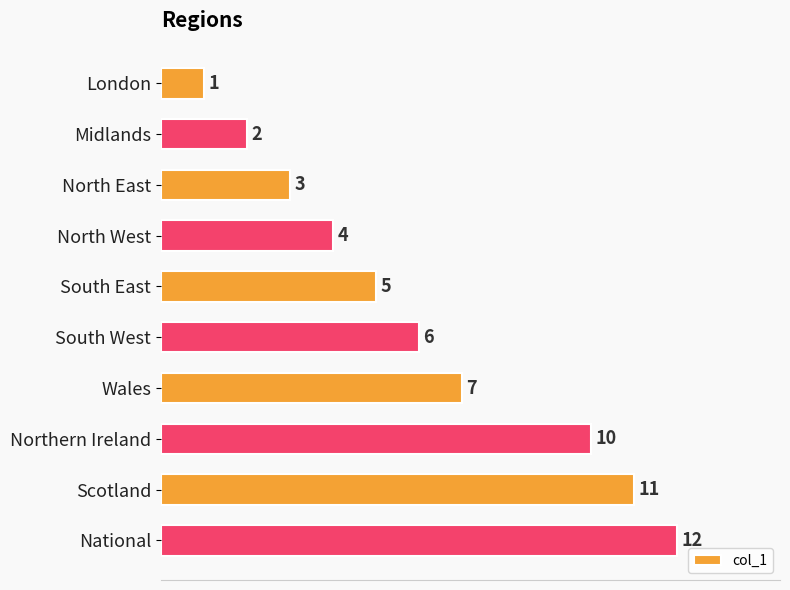

Rank the categories by value from highest to lowest.

National, Scotland, Northern Ireland, Wales, South West, South East, North West, North East, Midlands, London